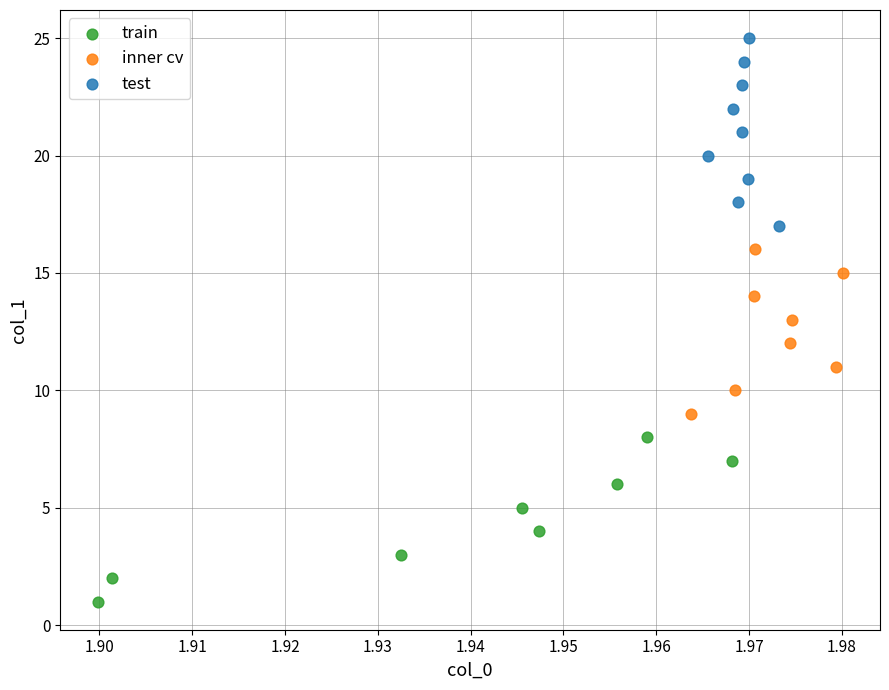

Which series contains the lowest Y value?

train